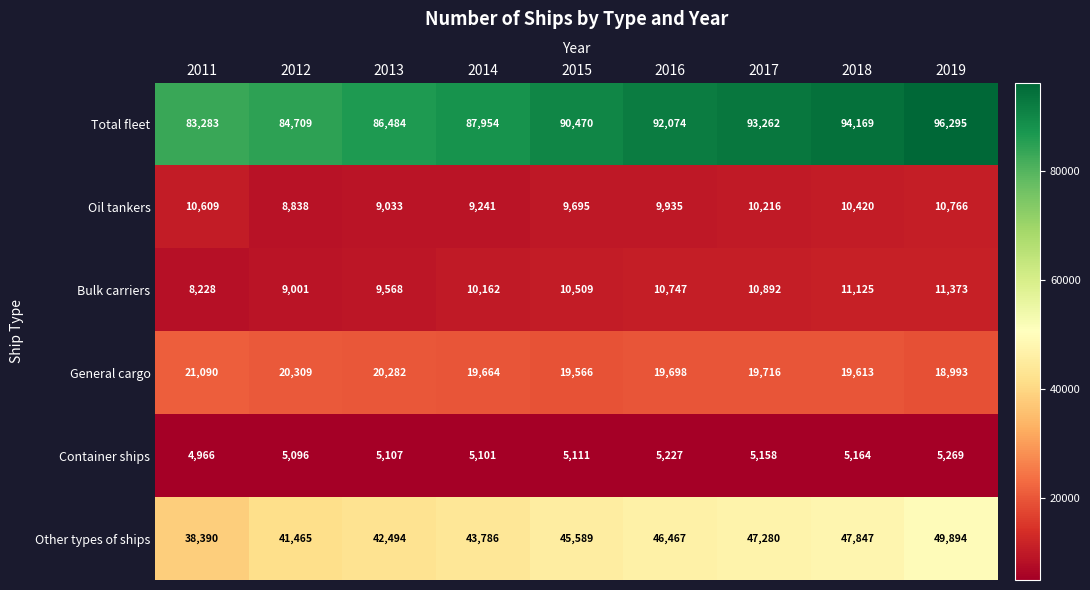

What is the difference between the Other types of ships values at 2011 and 2013?

4104